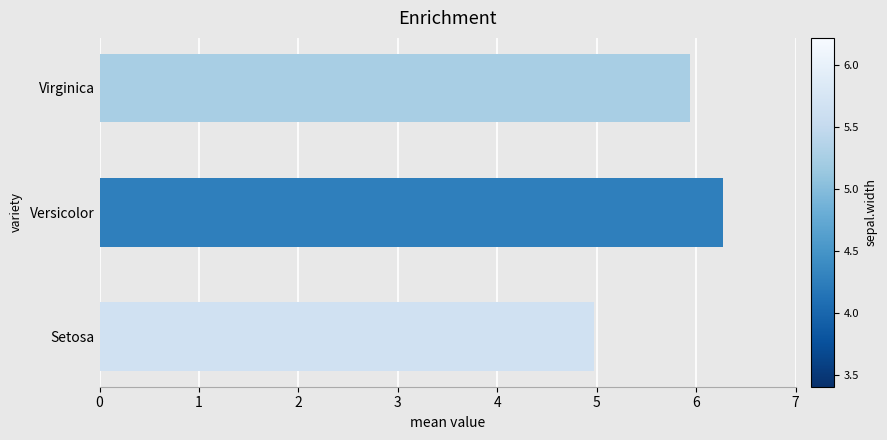

How many data points does each series have?

3